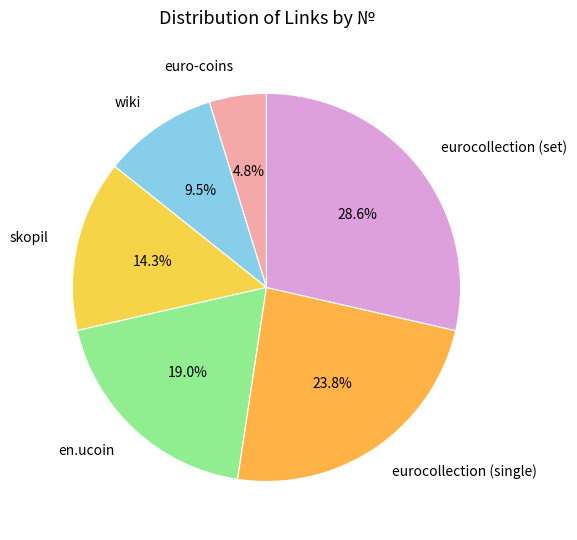

Approximately how many times larger is the value at eurocollection (set) compared to skopil?

2.0